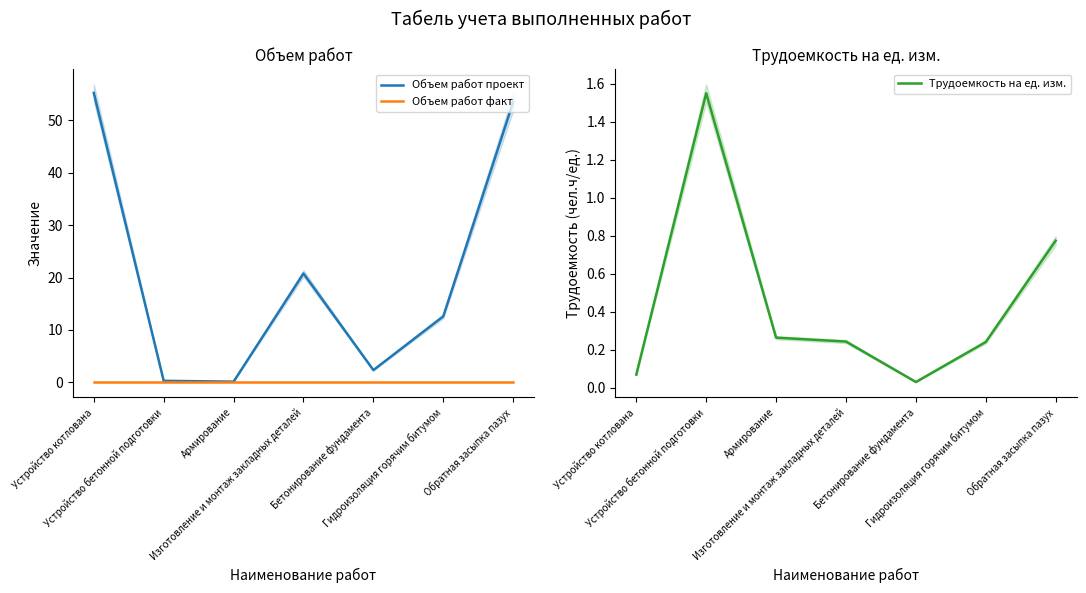

Reading left to right, what are all the values shown in this chart?

Объем работ проект: 55.2	0.3	0.1	20.8	2.3	12.6	53.5
Объем работ факт: 0.0	0.0	0.0	0.0	0.0	0.0	0.0
Трудоемкость на ед. изм.: 0.1	1.6	0.3	0.2	0.0	0.2	0.8